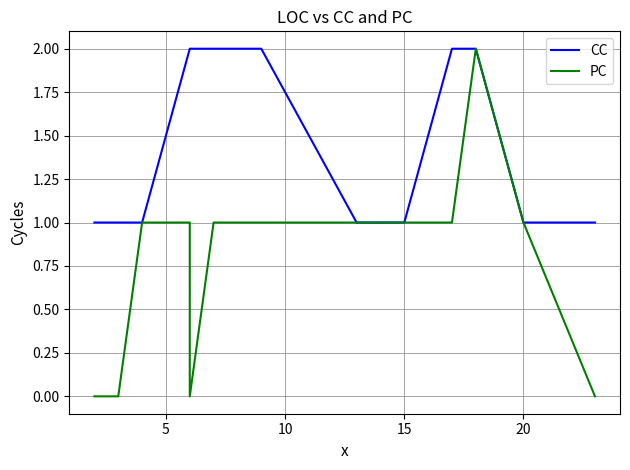

How many data points in PC are less than 1?

5